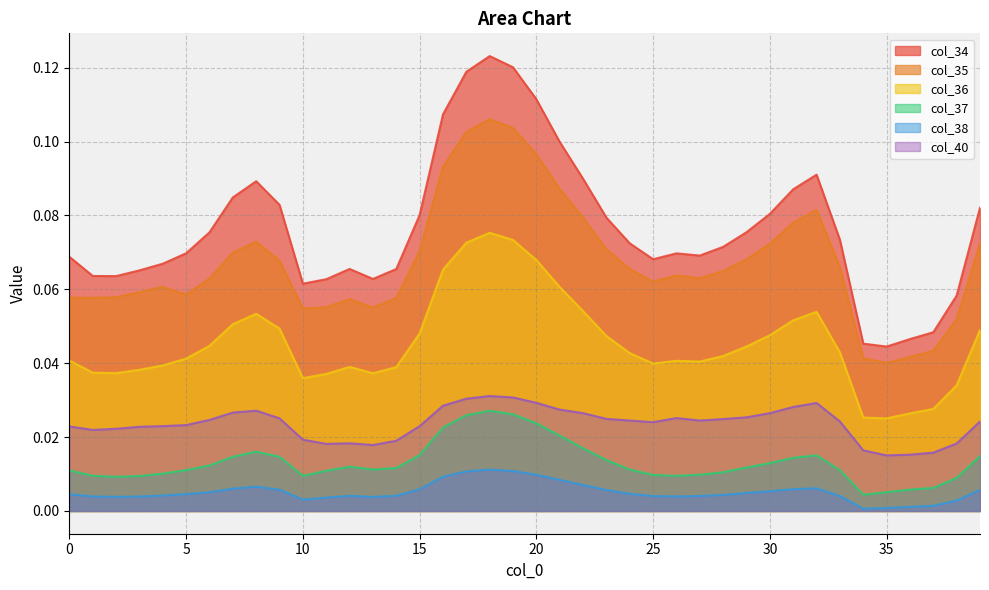

True or false: col_37 and col_38 cross at least once.

False